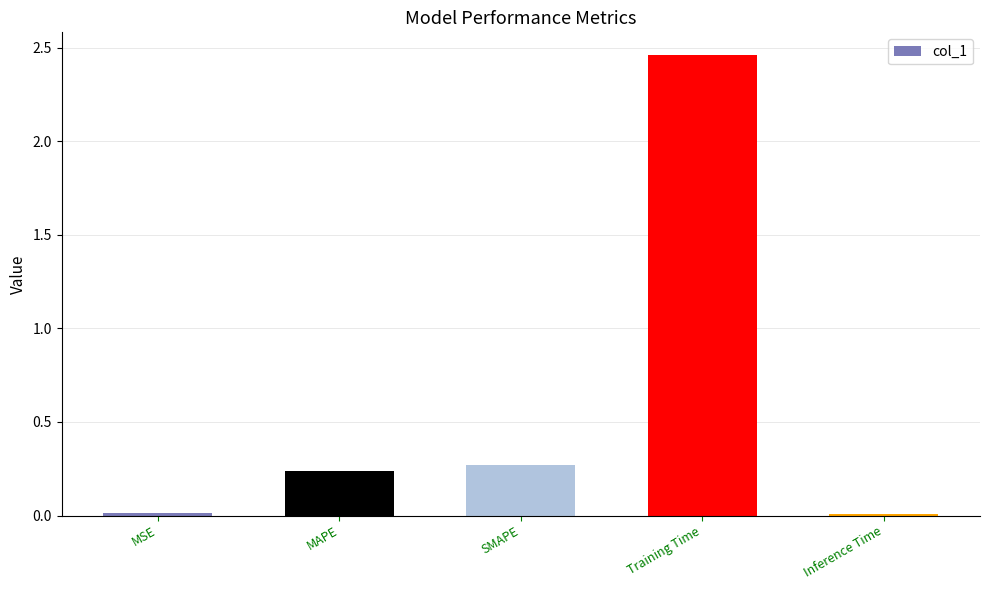

Which category has the highest value across all series?

Training Time